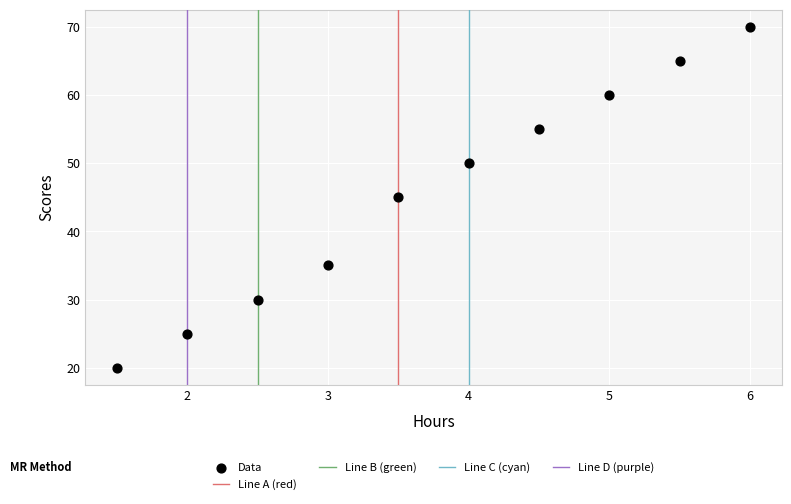

What is the range of Y values (max minus min)?

50